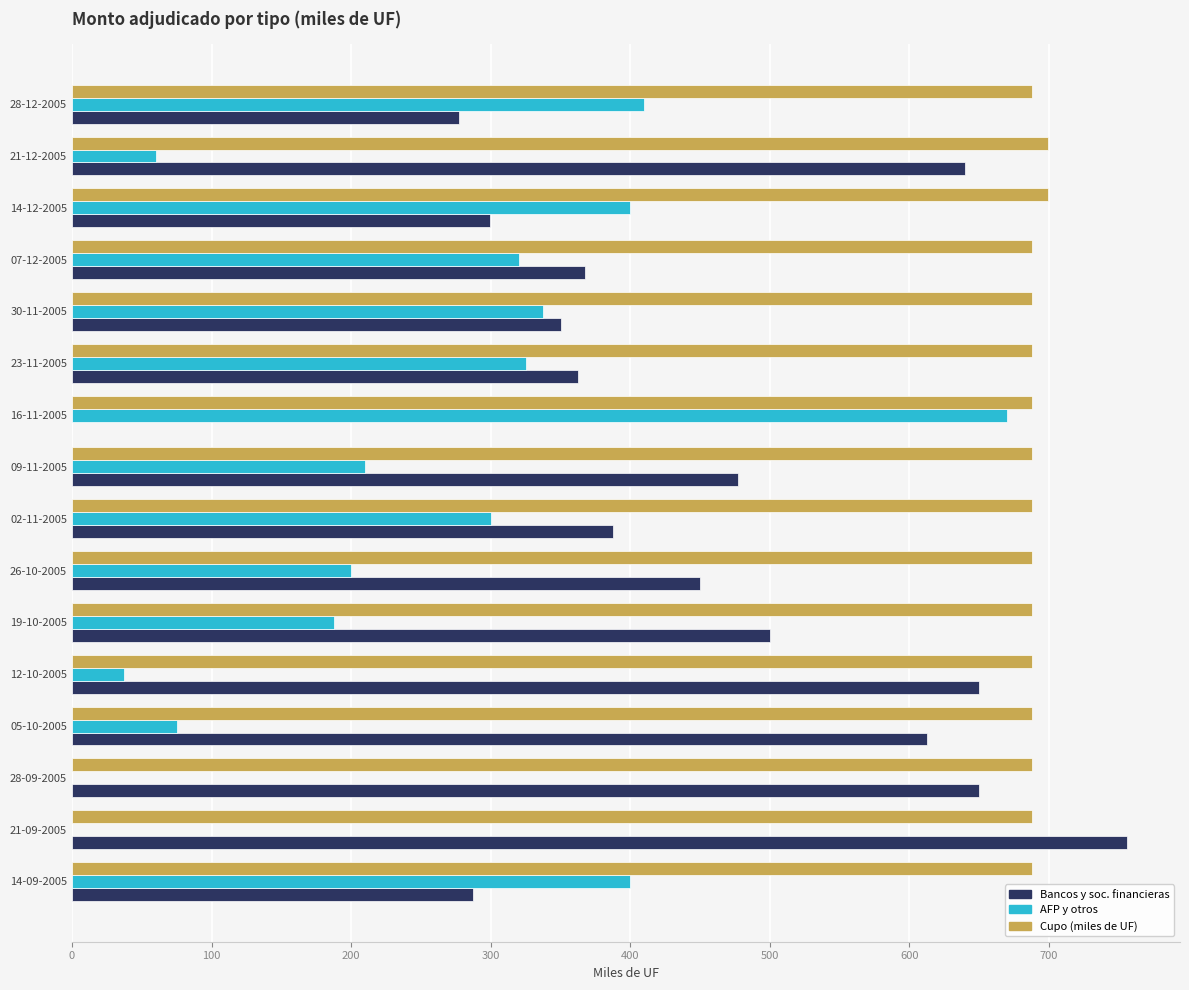

What is the maximum value for AFP y otros?

670.0